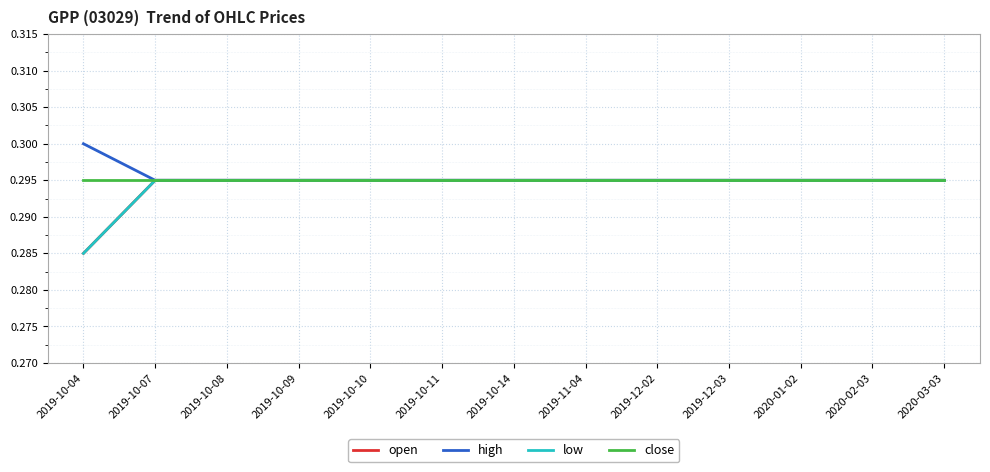

True or false: open and low intersect in this chart.

False